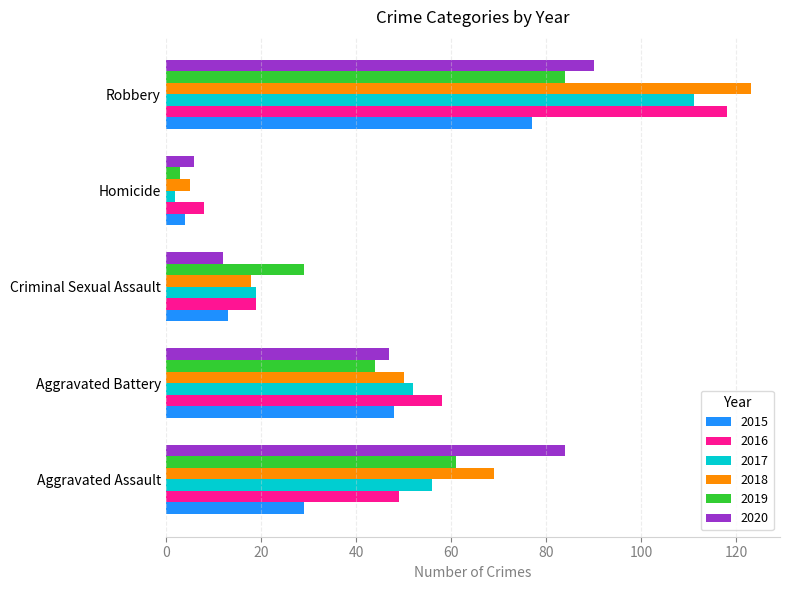

Which series has the largest range (max minus min)?

2018